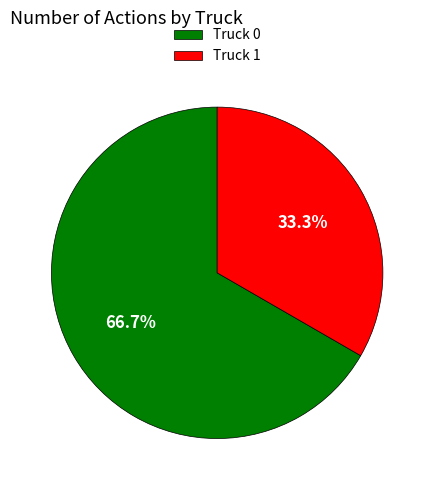

The Truck 0 slice represents 56% of the pie. True or false?

False